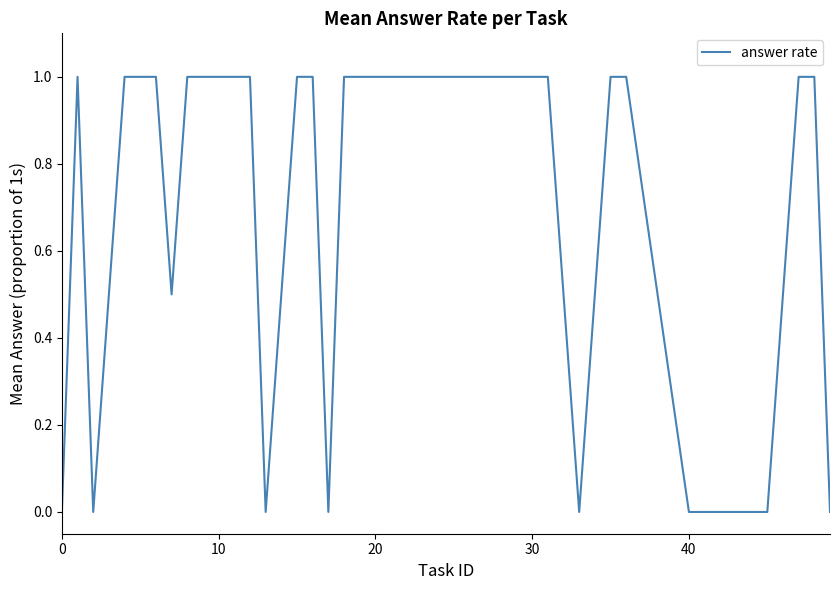

Count the number of data series in this chart.

1